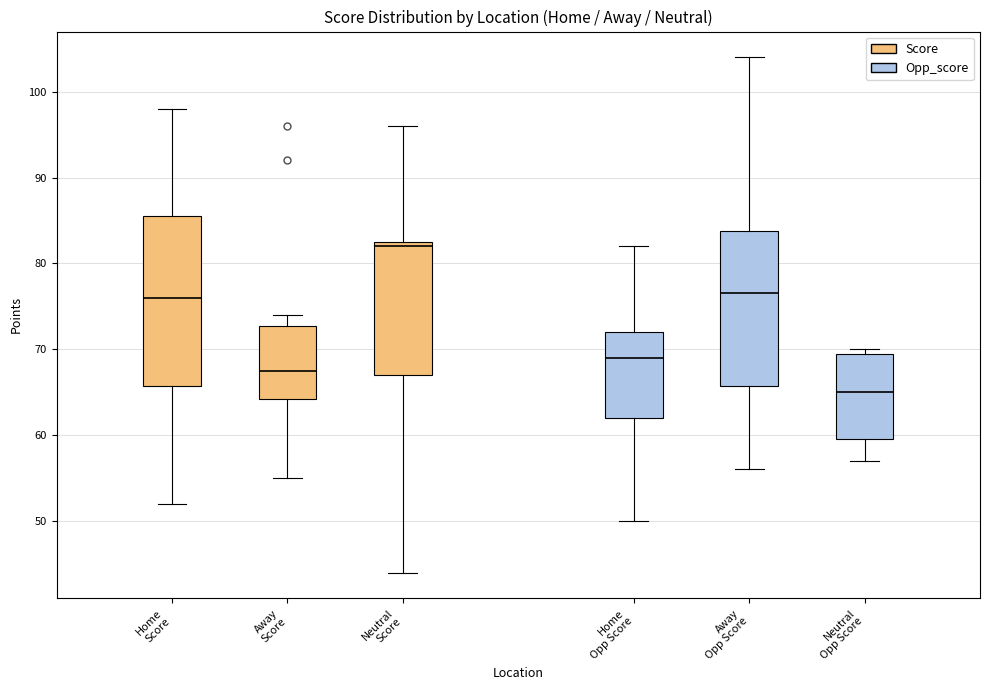

Reading left to right, transcribe this box plot: for each box, give where its median line is, the range the box spans, and where its two whiskers end, as read against the y-axis. The values are not printed on the chart, so give them approximately, as read against the axis.

Home Score: median 76, box 66 to 86, whiskers 52 to 98
Away Score: median 68, box 64 to 73, whiskers 55 to 74
Neutral Score: median 82, box 67 to 83, whiskers 44 to 96
Home Opp Score: median 69, box 62 to 72, whiskers 50 to 82
Away Opp Score: median 77, box 66 to 84, whiskers 56 to 104
Neutral Opp Score: median 65, box 60 to 70, whiskers 57 to 70 (just above the box's upper edge)